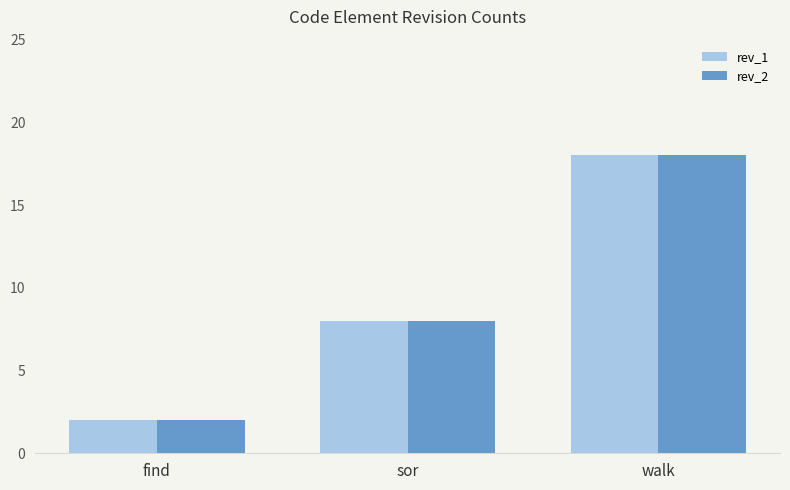

List the labels in order of rev_1 value, smallest first.

find, sor, walk